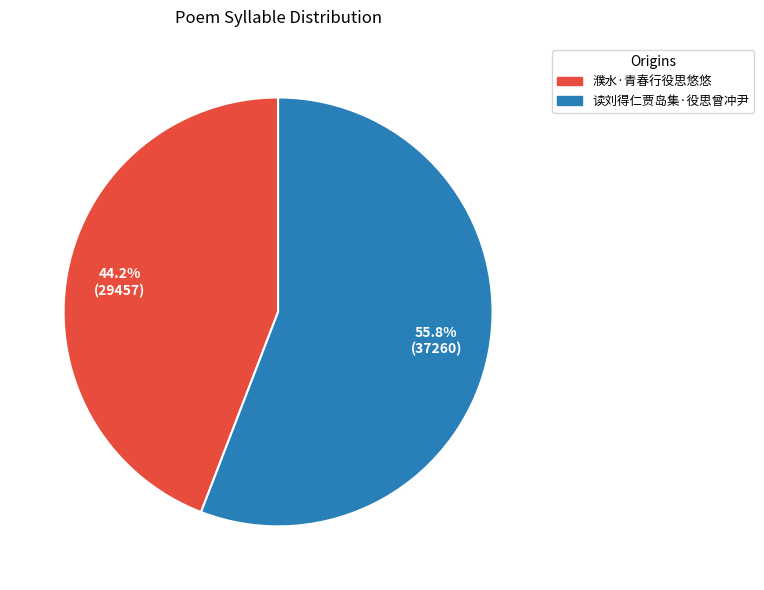

What percentage is NOT represented by 濮水·青春行役思悠悠?

55.8%